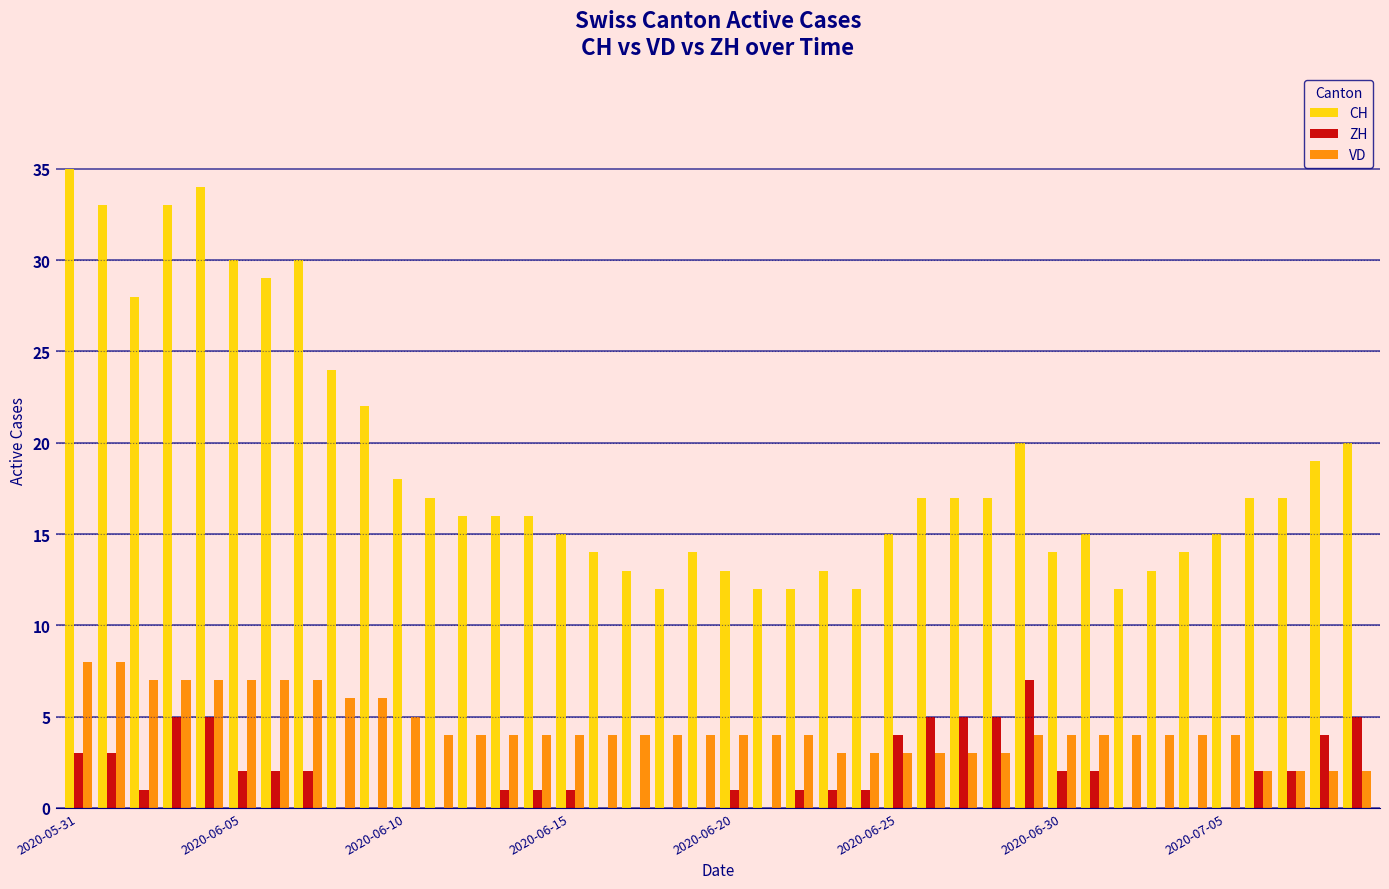

Which series has the largest total across all categories?

CH